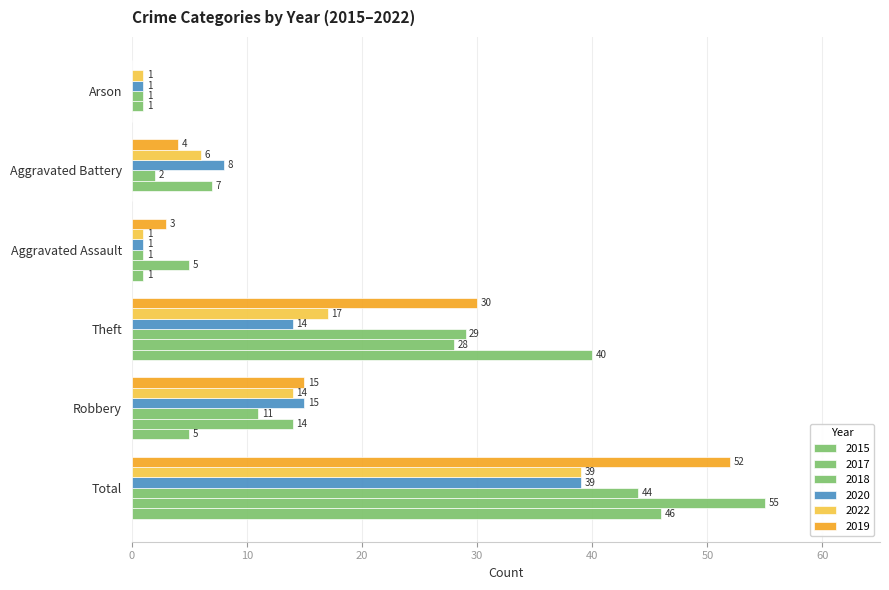

The 2020 series shows 5 at Aggravated Battery. True or false?

False